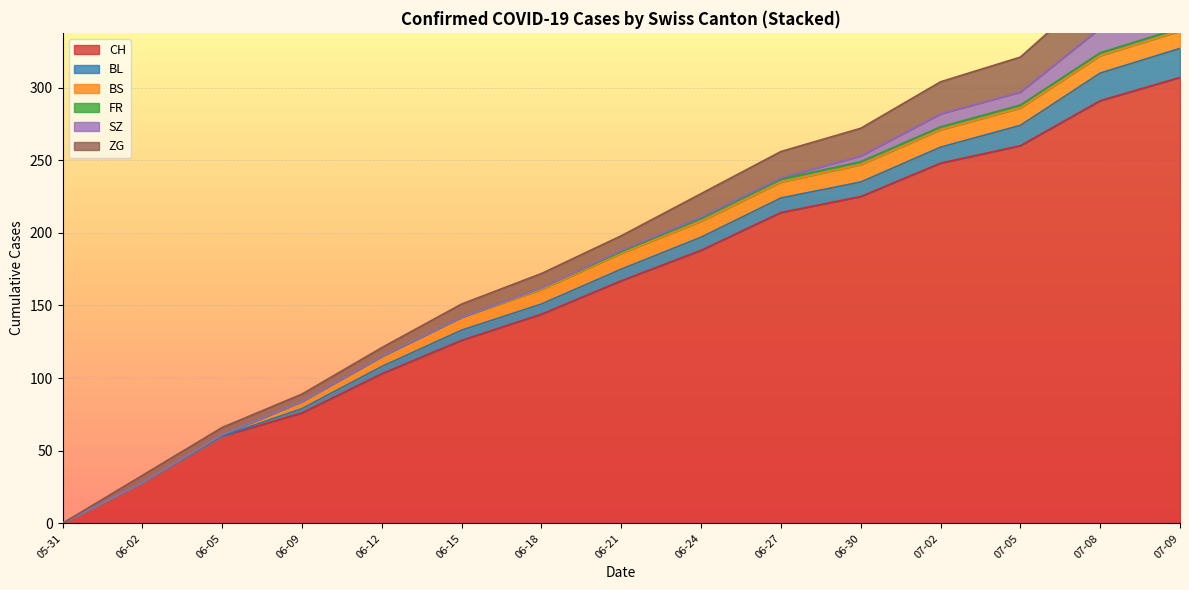

The CH series shows 328 at 06-24. True or false?

False